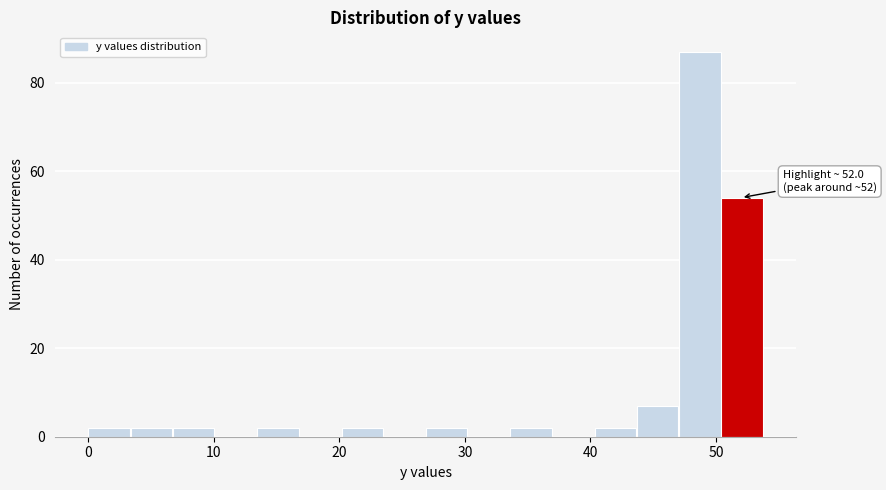

Around what value on the x-axis is the tallest bar? Give the approximate position of its centre, as read against the axis.

49